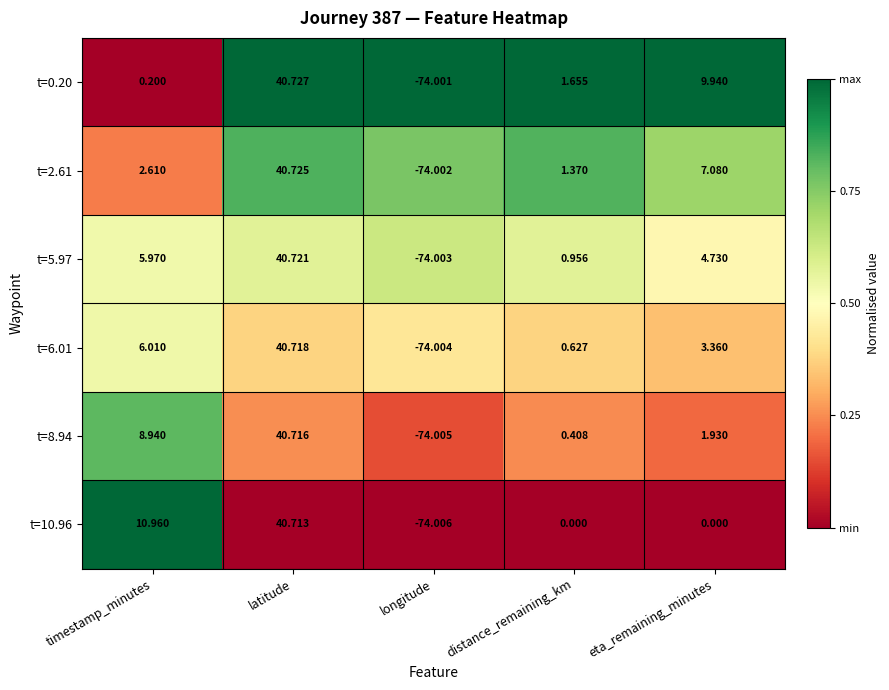

Which category has the lowest value in the t=10.96 series?

longitude